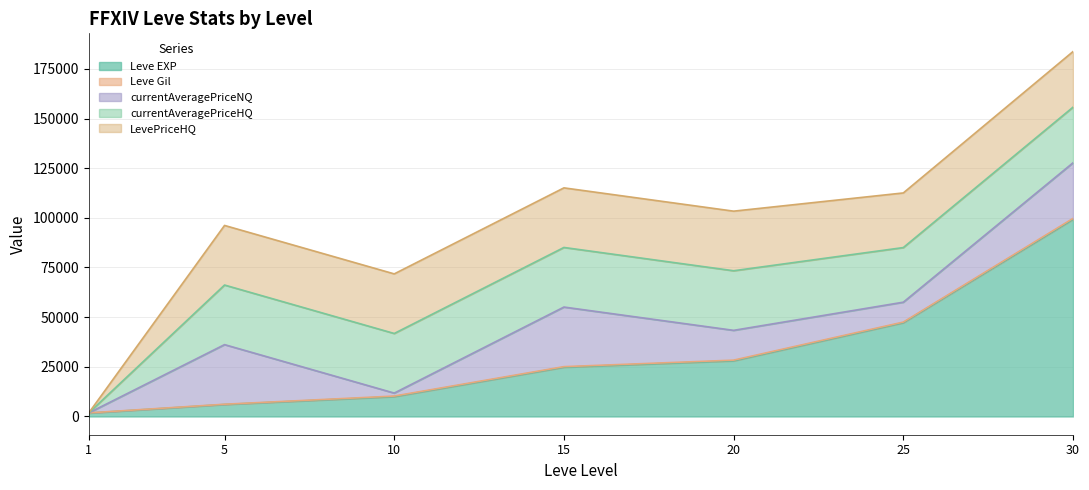

Rank the categories by Leve EXP value from highest to lowest.

30, 25, 20, 15, 10, 5, 1